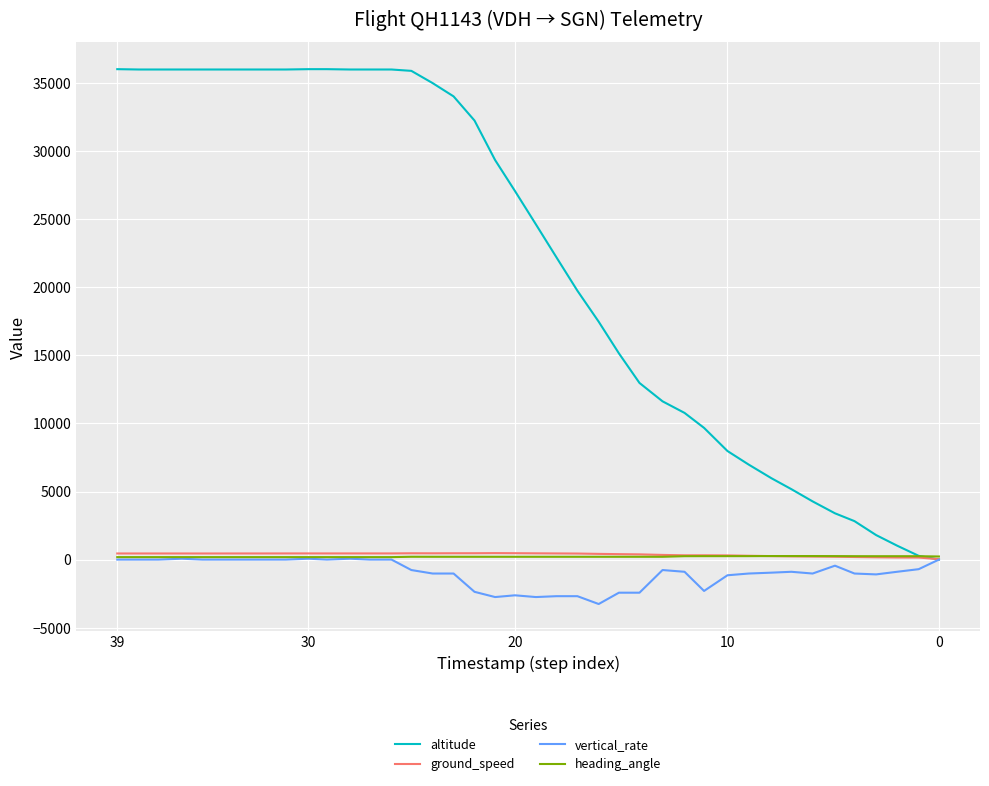

At 20, list the series in order from smallest to largest.

vertical_rate, ground_speed, heading_angle, altitude